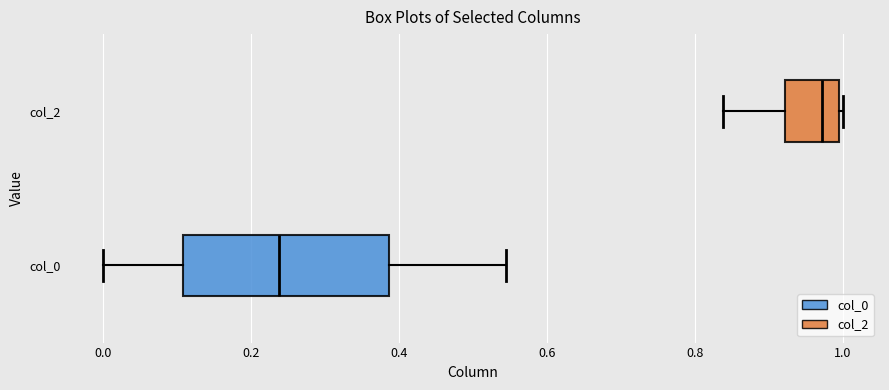

Which box's median line is the furthest to the left?

col_0